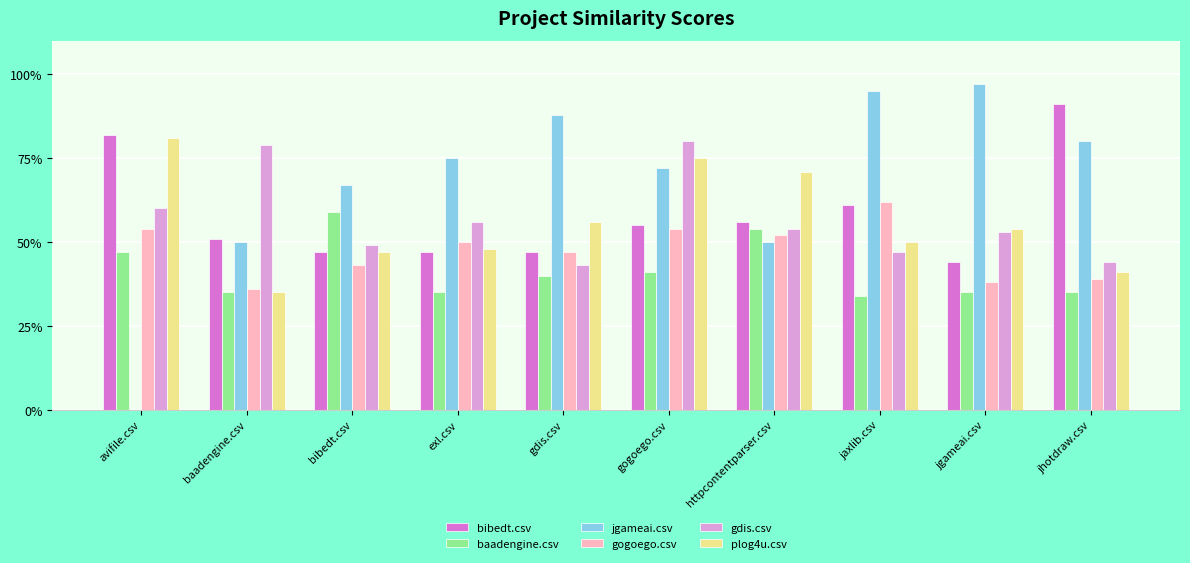

What is the maximum value for baadengine.csv?

0.6